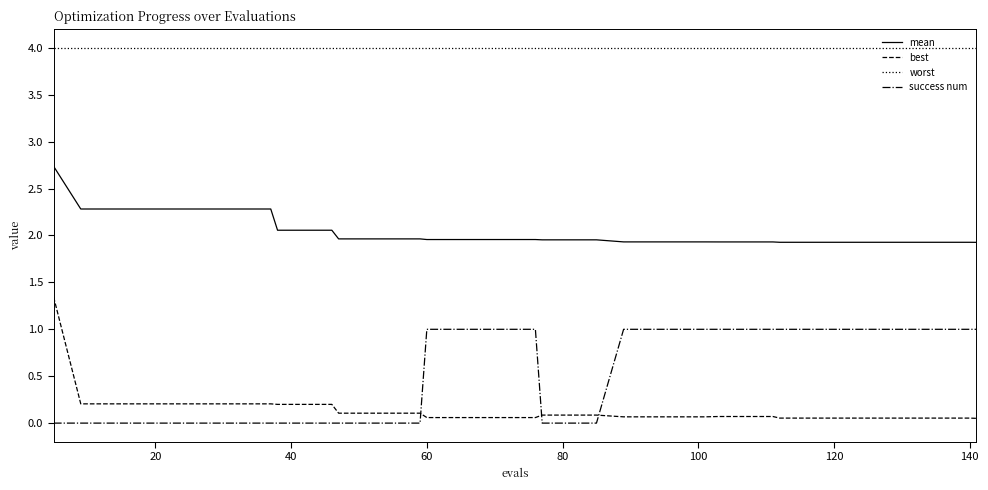

What is the difference between the maximum and minimum values in the best series?

1.3